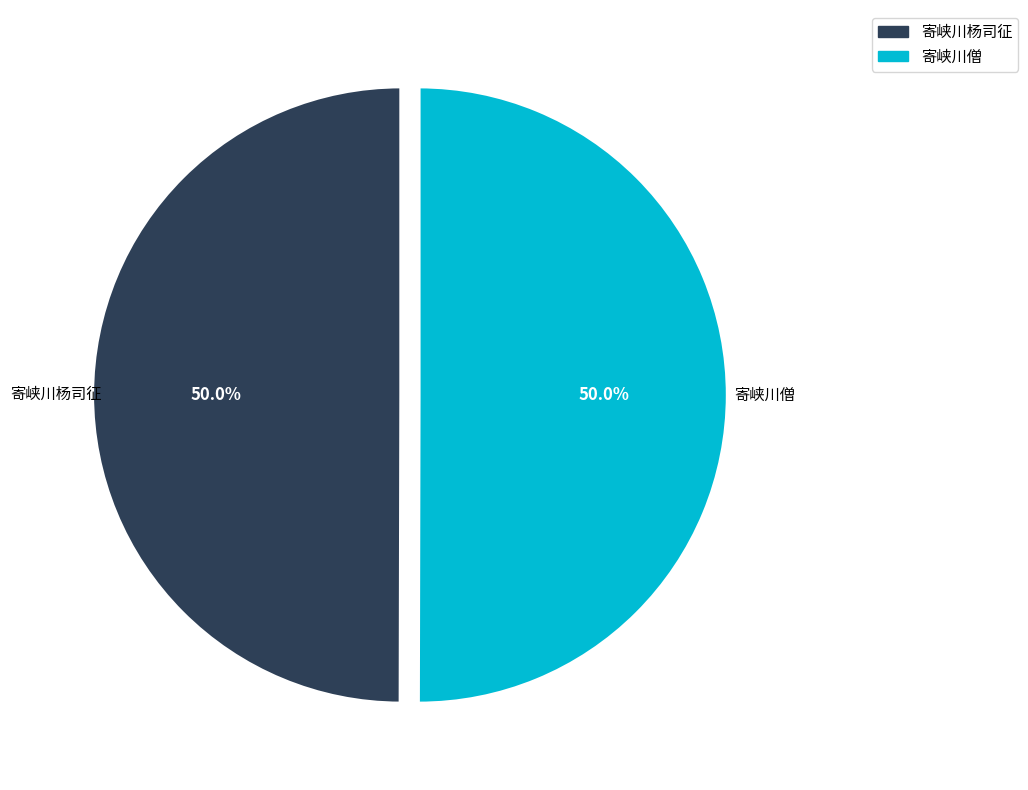

Count the number of slices in the pie.

2